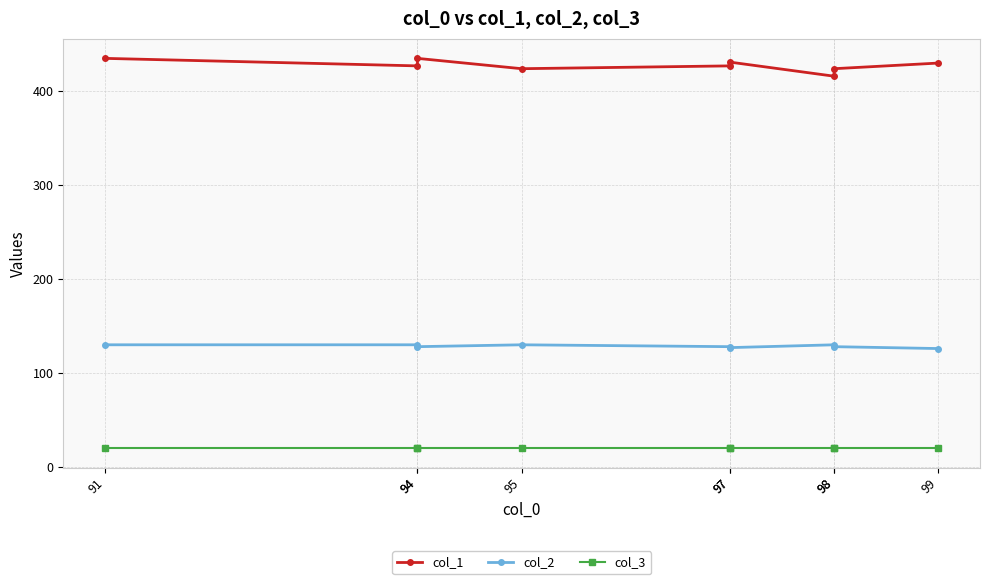

How many lines are shown in the chart?

3